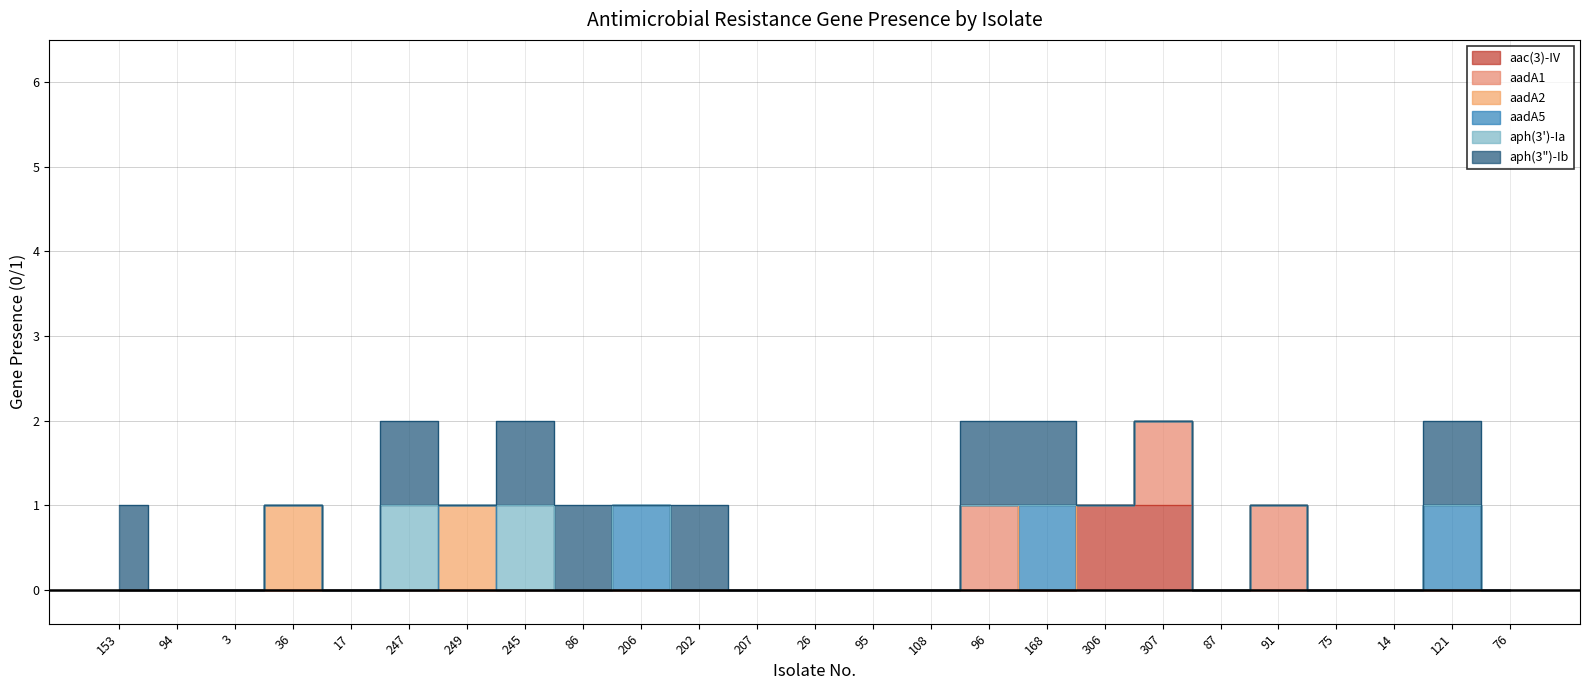

What is the highest value of the aadA2 series?

1